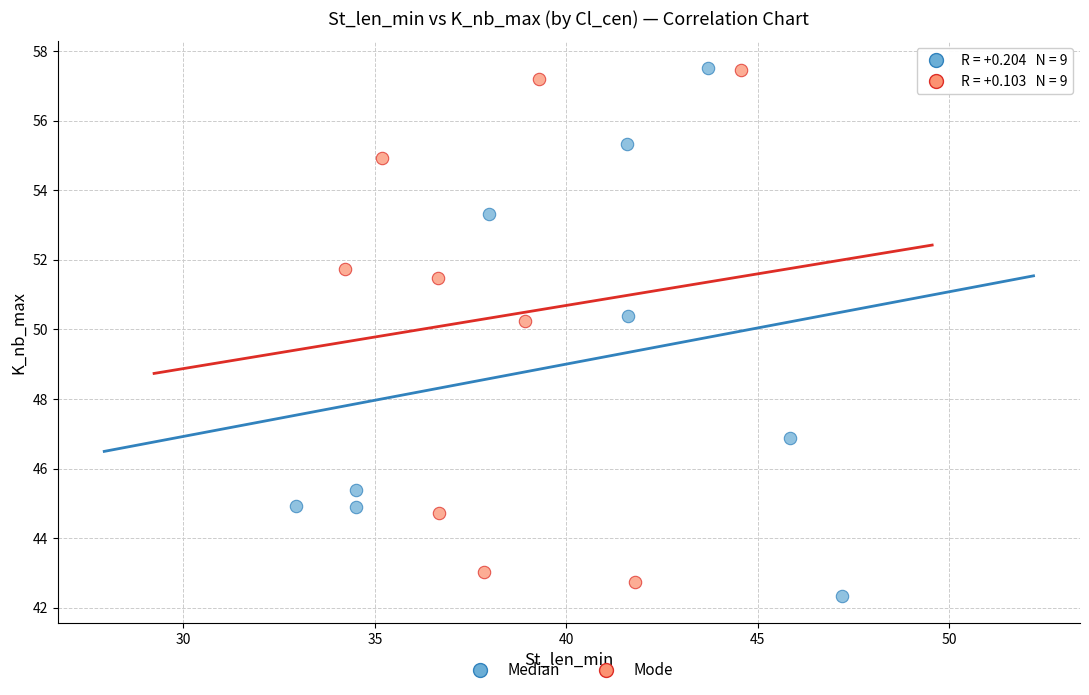

Which series has the largest Y range (max minus min)?

Median